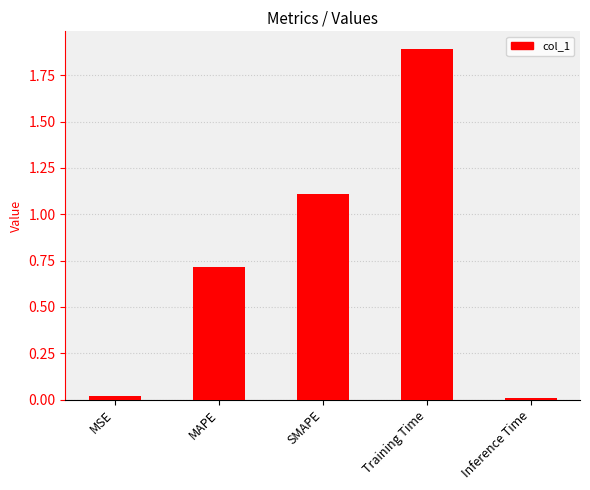

Read the value at SMAPE.

1.1